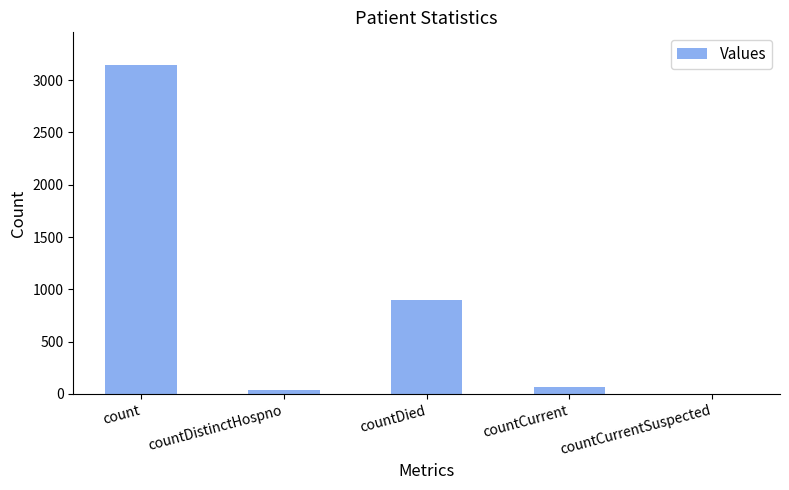

Are the bars horizontal?

No